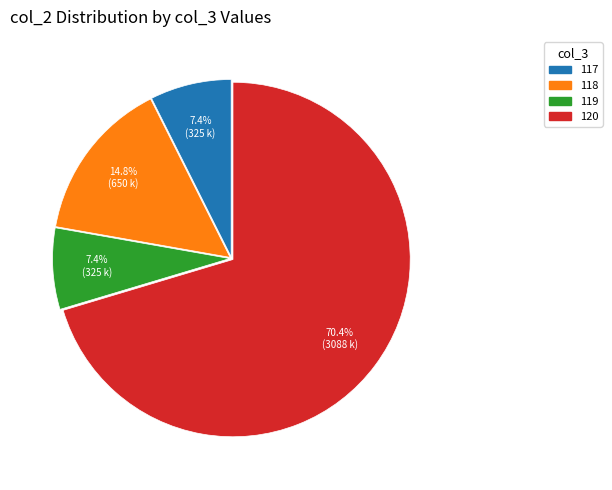

Combined, do 118 and 119 account for over 50%?

No